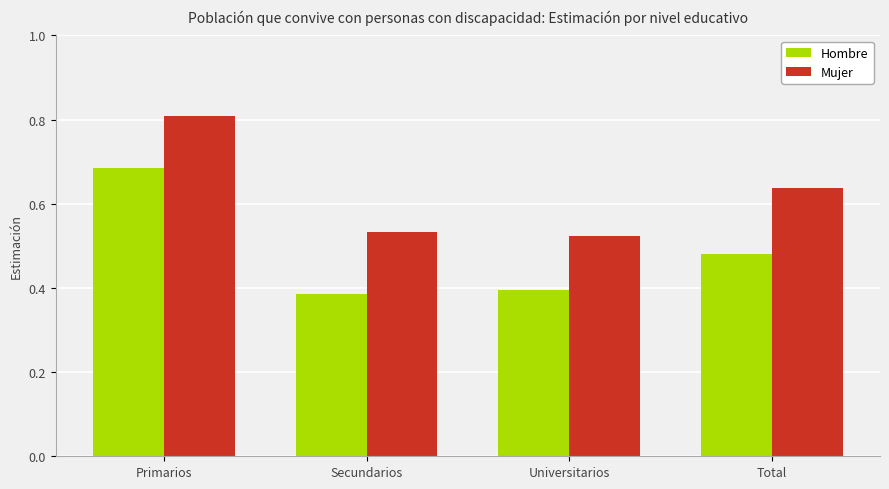

At which label does Mujer reach its peak?

Primarios